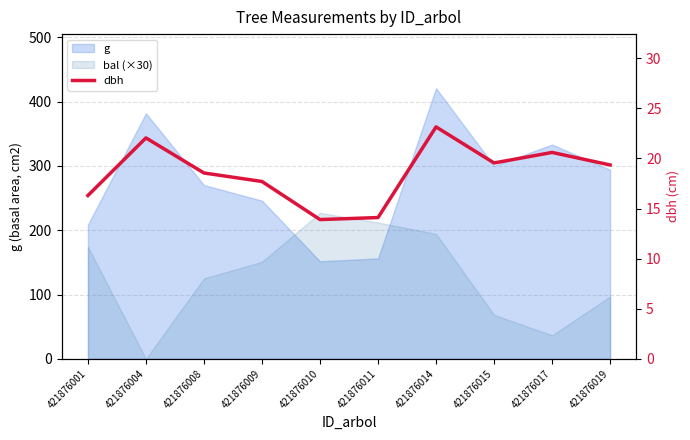

Where is the first local maximum?

421876004